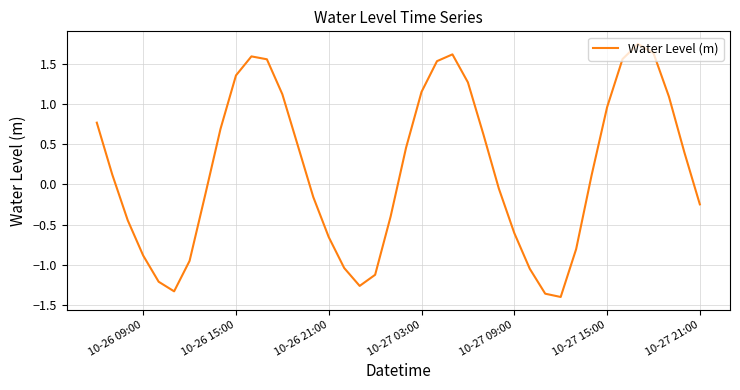

What is the difference between the maximum and minimum values?

3.1